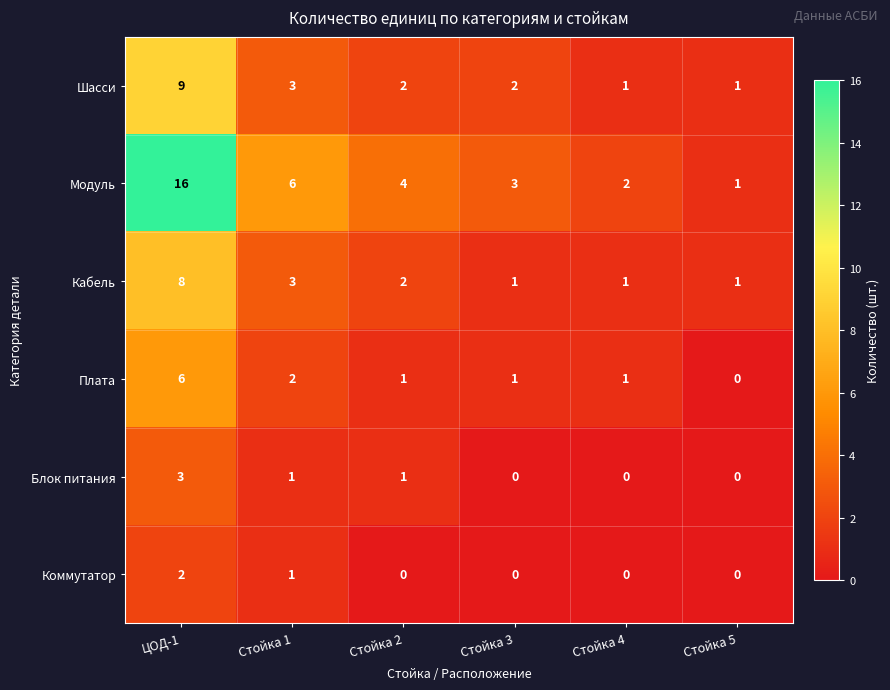

What is the maximum value shown in the chart?

16